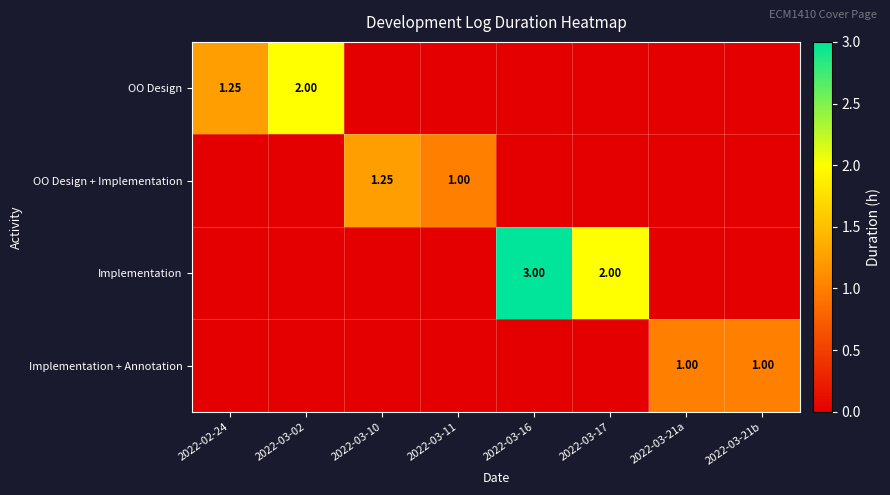

Rank the series by their maximum value, from highest to lowest.

Implementation, OO Design, OO Design + Implementation, Implementation + Annotation